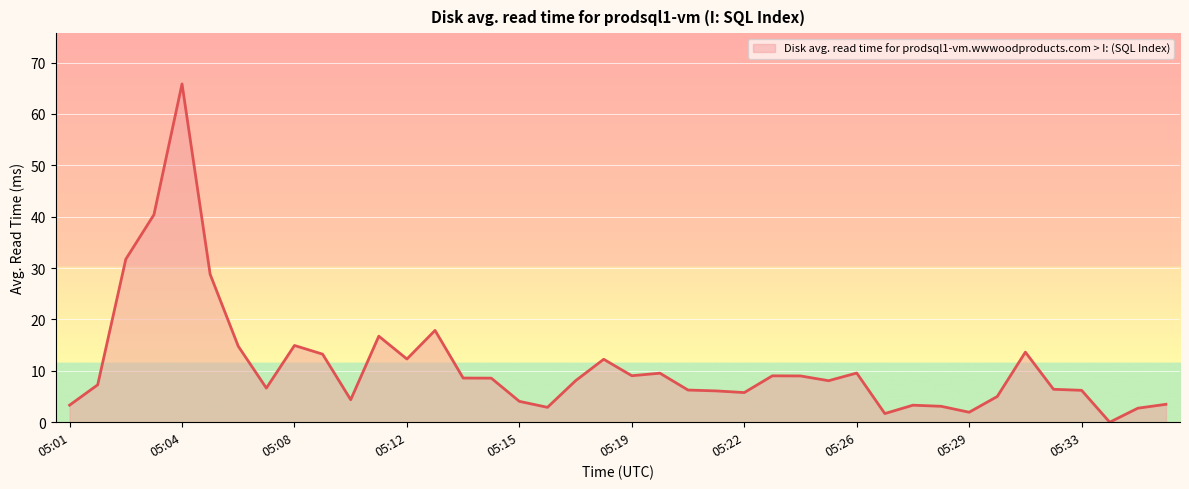

What is the greatest value displayed?

65.9